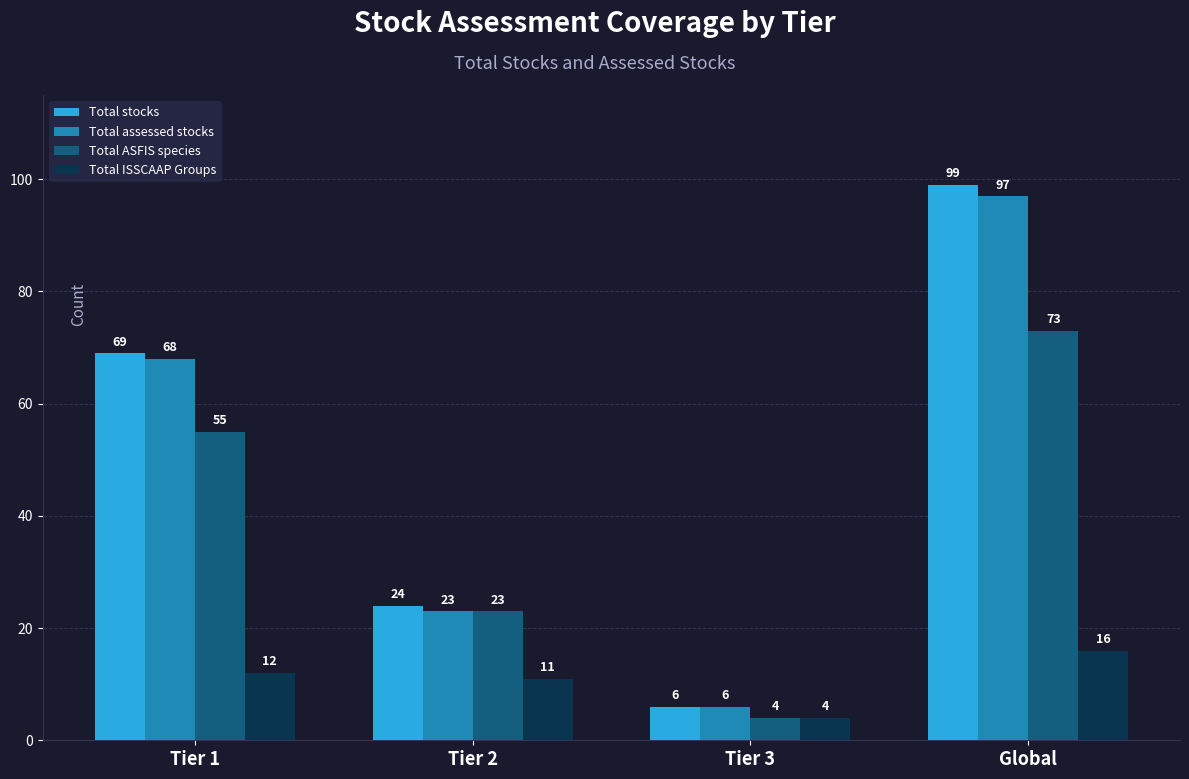

What is the minimum value for Total ISSCAAP Groups?

4